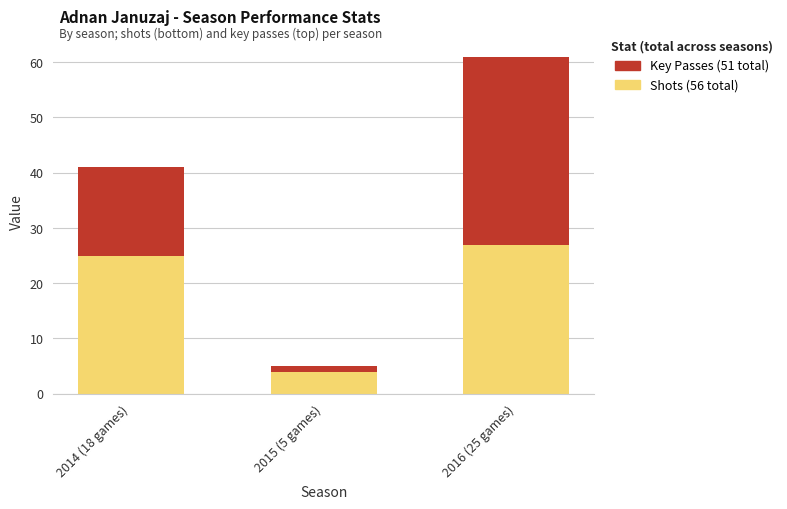

What is the total value across all series at 2014 (18 games)?

41